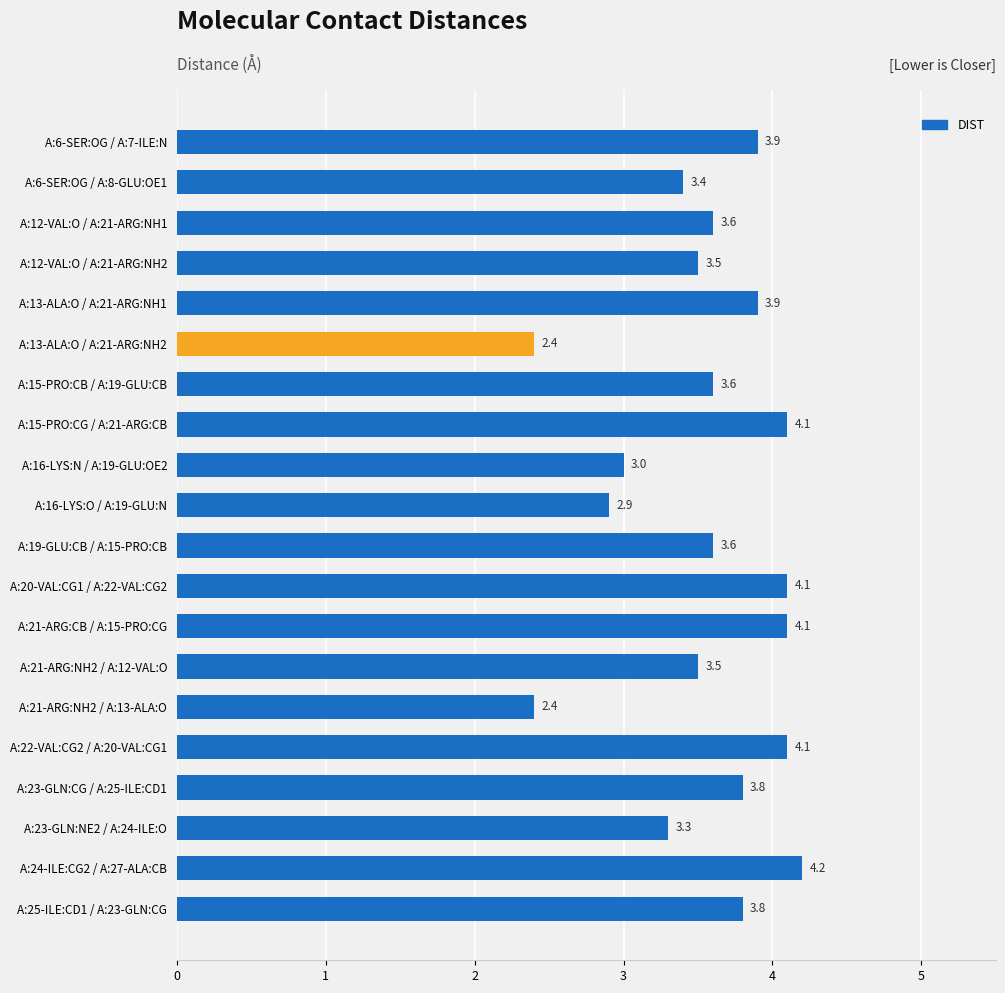

What is the change in value from A:6-SER:OG / A:8-GLU:OE1 to A:16-LYS:O / A:19-GLU:N?

-0.5